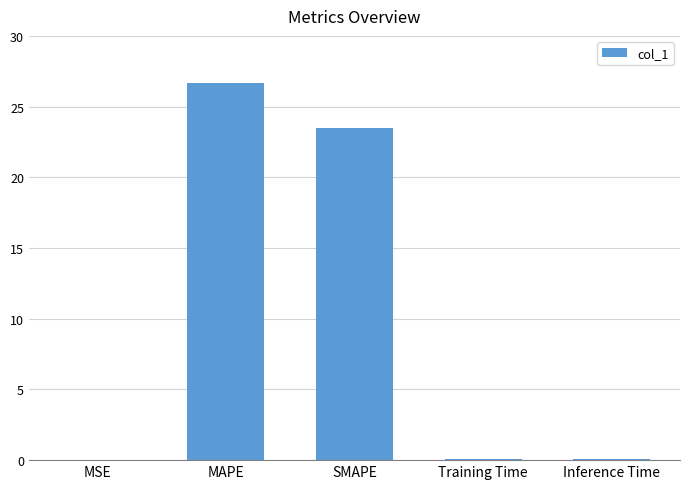

What is the sum of all values?

50.3